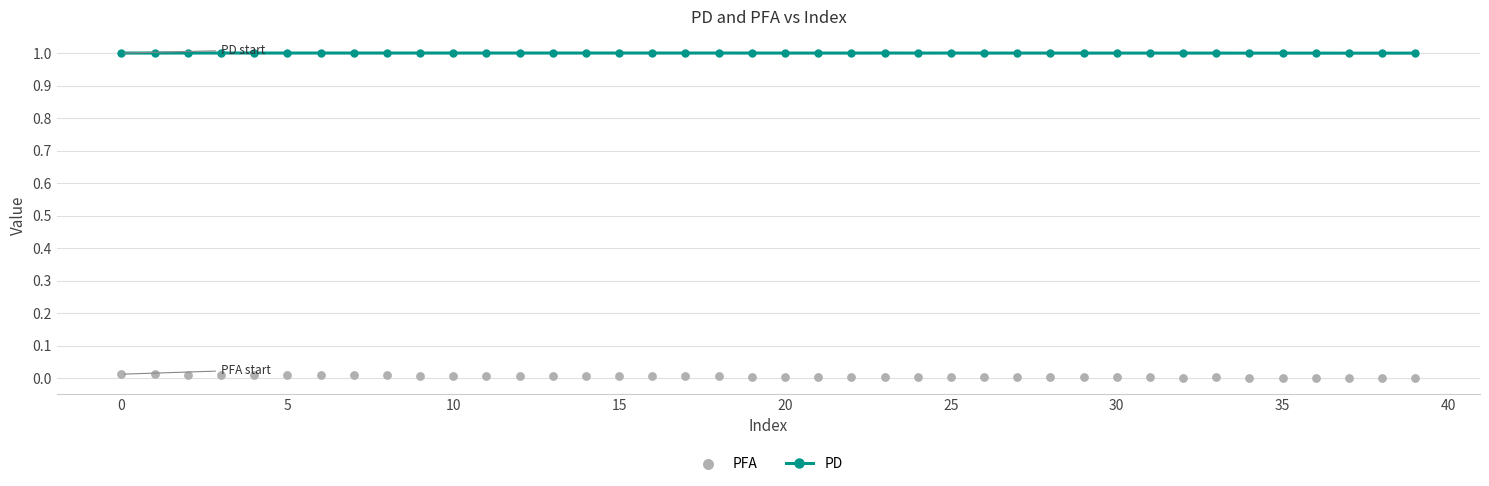

What are all the series names shown in the legend?

PD, PFA